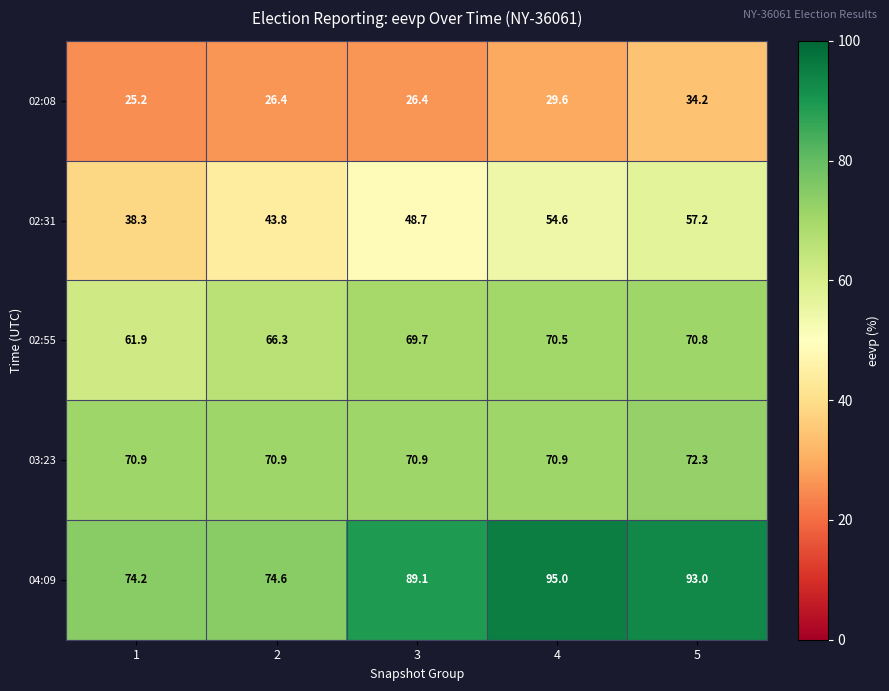

The value of 02:55 at 4 is 70.5. True or false?

True